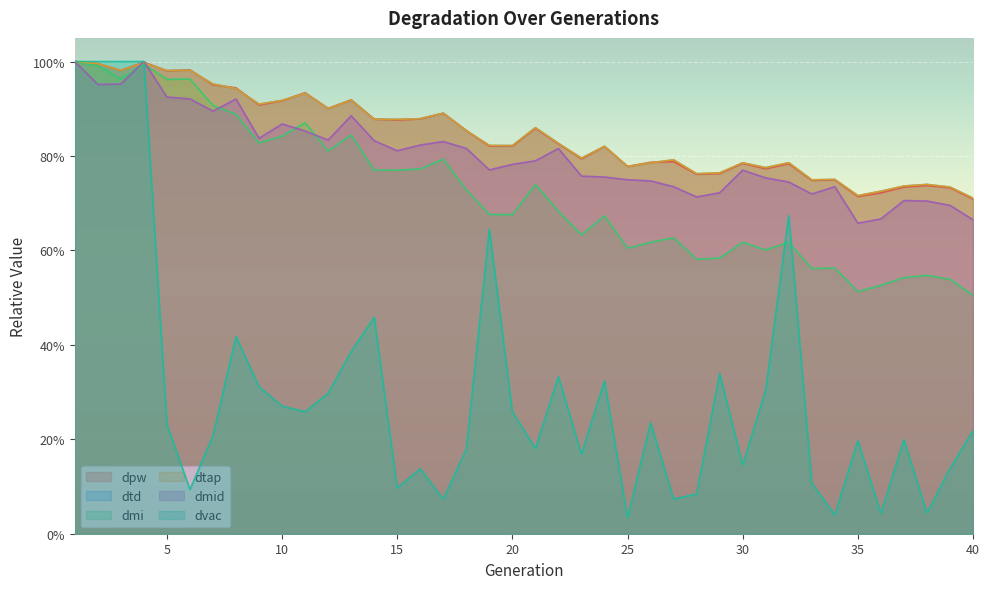

Reading right to left, what are all the values shown in this chart?

dpw: 40=0.7	39=0.7	38=0.7	37=0.7	36=0.7	35=0.7	34=0.7	33=0.7	32=0.8	31=0.8	30=0.8	29=0.8	28=0.8	27=0.8	26=0.8	25=0.8	24=0.8	23=0.8	22=0.8	21=0.9	20=0.8	19=0.8	18=0.9	17=0.9	16=0.9	15=0.9	14=0.9	13=0.9	12=0.9	11=0.9	10=0.9	9=0.9	8=0.9	7=1.0	6=1.0	5=1.0	4=1.0	3=1.0	2=1.0	1=1.0
dtd: 40=0.7	39=0.7	38=0.7	37=0.7	36=0.7	35=0.7	34=0.8	33=0.7	32=0.8	31=0.8	30=0.8	29=0.8	28=0.8	27=0.8	26=0.8	25=0.8	24=0.8	23=0.8	22=0.8	21=0.9	20=0.8	19=0.8	18=0.9	17=0.9	16=0.9	15=0.9	14=0.9	13=0.9	12=0.9	11=0.9	10=0.9	9=0.9	8=0.9	7=1.0	6=1.0	5=1.0	4=1.0	3=1.0	2=1.0	1=1.0
dmi: 40=0.5	39=0.5	38=0.5	37=0.5	36=0.5	35=0.5	34=0.6	33=0.6	32=0.6	31=0.6	30=0.6	29=0.6	28=0.6	27=0.6	26=0.6	25=0.6	24=0.7	23=0.6	22=0.7	21=0.7	20=0.7	19=0.7	18=0.7	17=0.8	16=0.8	15=0.8	14=0.8	13=0.8	12=0.8	11=0.9	10=0.8	9=0.8	8=0.9	7=0.9	6=1.0	5=1.0	4=1.0	3=1.0	2=1.0	1=1.0
dtap: 40=0.7	39=0.7	38=0.7	37=0.7	36=0.7	35=0.7	34=0.8	33=0.7	32=0.8	31=0.8	30=0.8	29=0.8	28=0.8	27=0.8	26=0.8	25=0.8	24=0.8	23=0.8	22=0.8	21=0.9	20=0.8	19=0.8	18=0.9	17=0.9	16=0.9	15=0.9	14=0.9	13=0.9	12=0.9	11=0.9	10=0.9	9=0.9	8=0.9	7=1.0	6=1.0	5=1.0	4=1.0	3=1.0	2=1.0	1=1.0
dmid: 40=0.7	39=0.7	38=0.7	37=0.7	36=0.7	35=0.7	34=0.7	33=0.7	32=0.7	31=0.8	30=0.8	29=0.7	28=0.7	27=0.7	26=0.7	25=0.7	24=0.8	23=0.8	22=0.8	21=0.8	20=0.8	19=0.8	18=0.8	17=0.8	16=0.8	15=0.8	14=0.8	13=0.9	12=0.8	11=0.9	10=0.9	9=0.8	8=0.9	7=0.9	6=0.9	5=0.9	4=1.0	3=1.0	2=1.0	1=1.0
dvac: 40=0.2	39=0.1	38=0.0	37=0.2	36=0.0	35=0.2	34=0.0	33=0.1	32=0.7	31=0.3	30=0.1	29=0.3	28=0.1	27=0.1	26=0.2	25=0.0	24=0.3	23=0.2	22=0.3	21=0.2	20=0.3	19=0.6	18=0.2	17=0.1	16=0.1	15=0.1	14=0.5	13=0.4	12=0.3	11=0.3	10=0.3	9=0.3	8=0.4	7=0.2	6=0.1	5=0.2	4=1.0	3=1.0	2=1.0	1=1.0